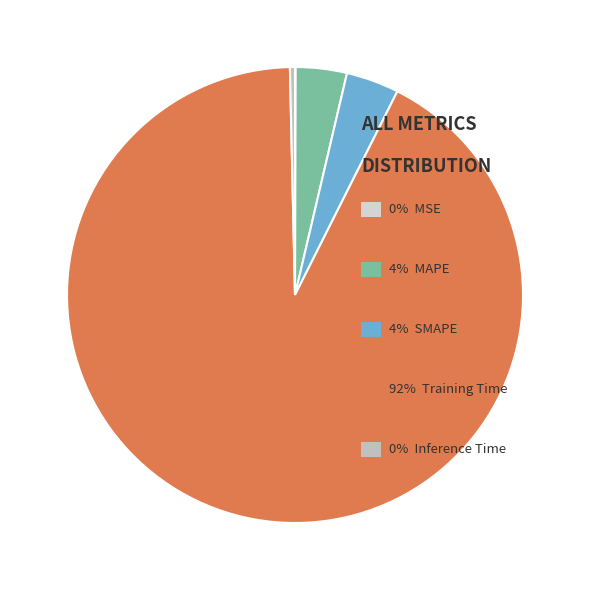

Rank the categories by value from highest to lowest.

Training Time, SMAPE, MAPE, Inference Time, MSE